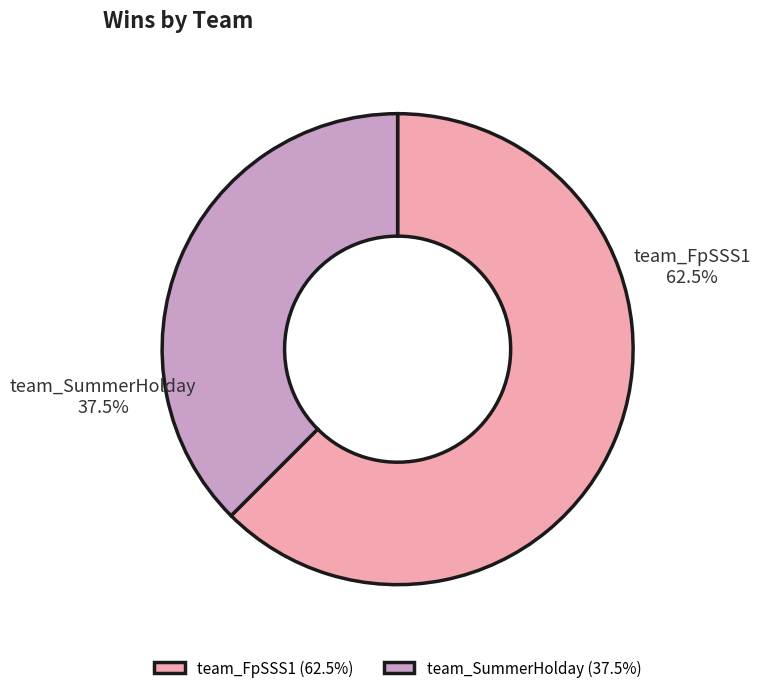

To the nearest percent, what is the average slice percentage?

50%